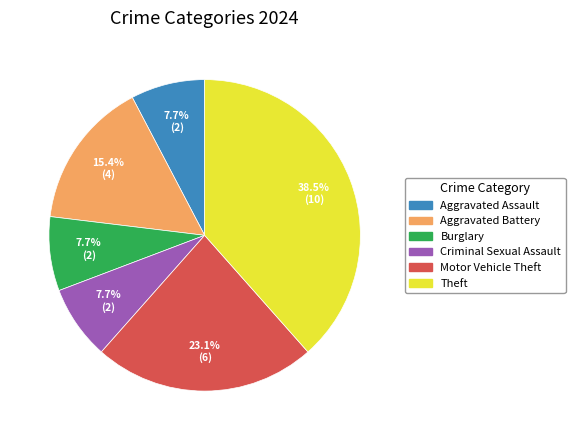

What is the largest slice in the pie chart?

Theft